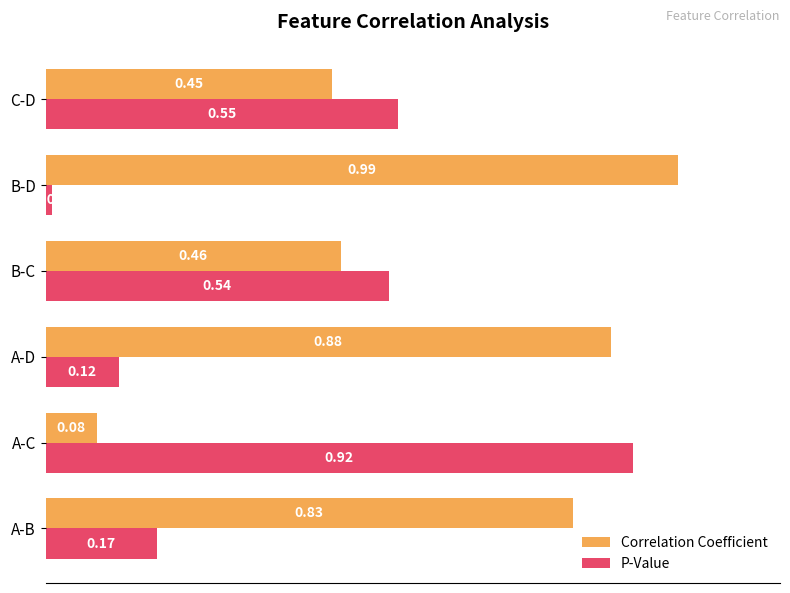

At how many categories does at least one series exceed 0?

6